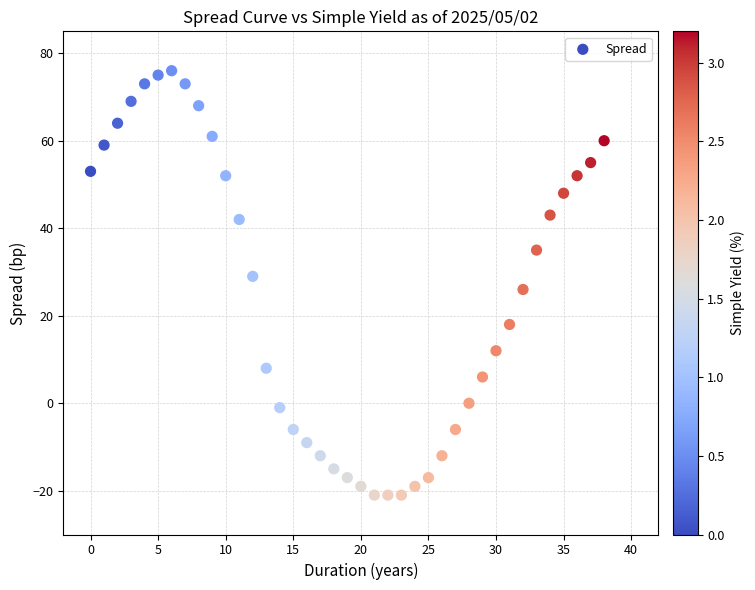

What is the range of Y values (max minus min)?

97